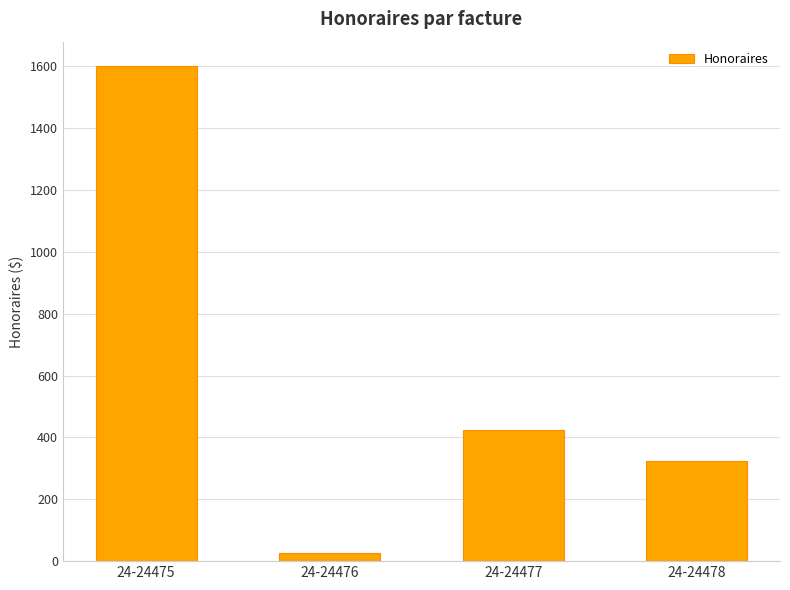

What is the ratio of the value at 24-24477 to the value at 24-24475?

0.3